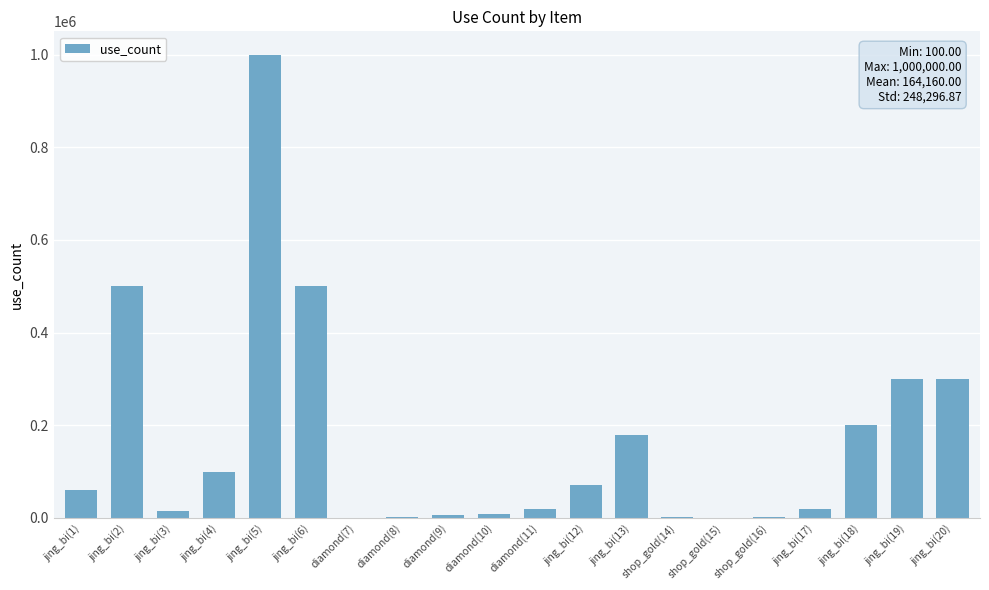

What is the difference between the values at diamond(10) and jing_bi(18)?

191200